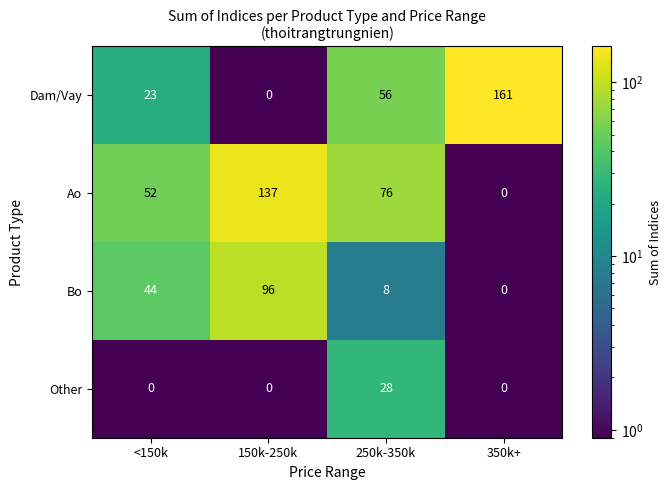

At which label does Ao reach its minimum?

350k+